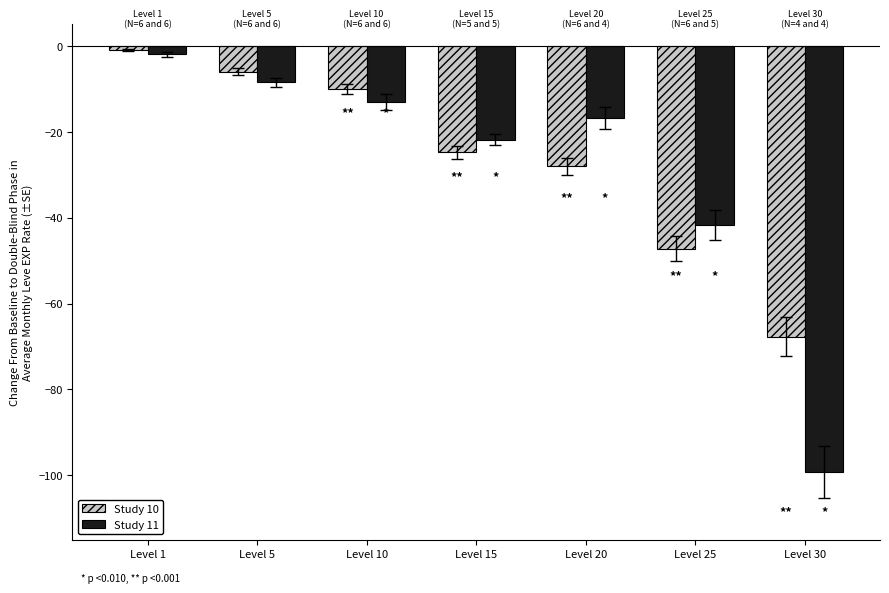

The Study 11 series shows -13.1 at Level 10. True or false?

True